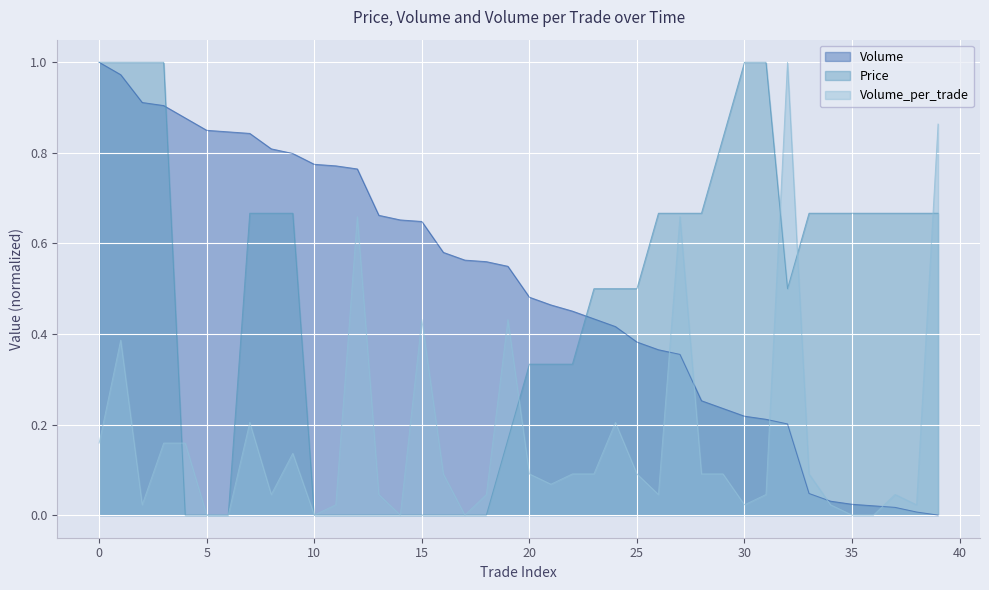

Is it true that Price equals 0.3 at 13?

False